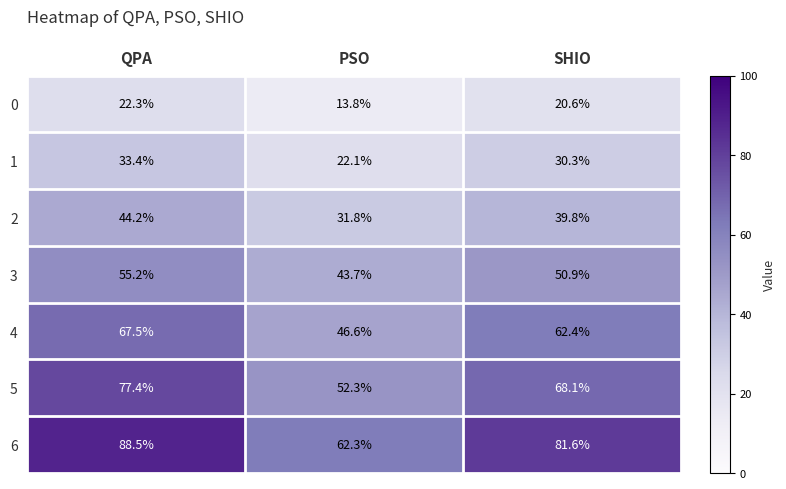

Between PSO and SHIO, which series saw the biggest shift?

6